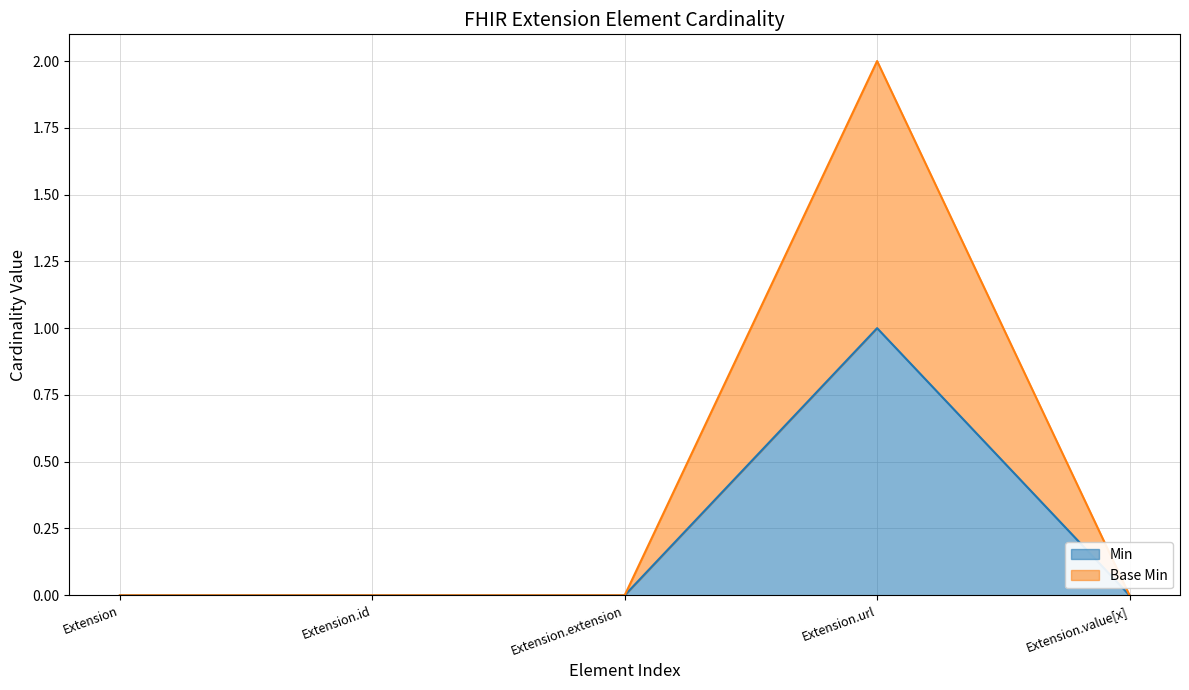

Reading left to right, extract all data points from this chart.

Min: Extension=0	Extension.id=0	Extension.extension=0	Extension.url=1	Extension.value[x]=0
Base Min: Extension=0	Extension.id=0	Extension.extension=0	Extension.url=2	Extension.value[x]=0